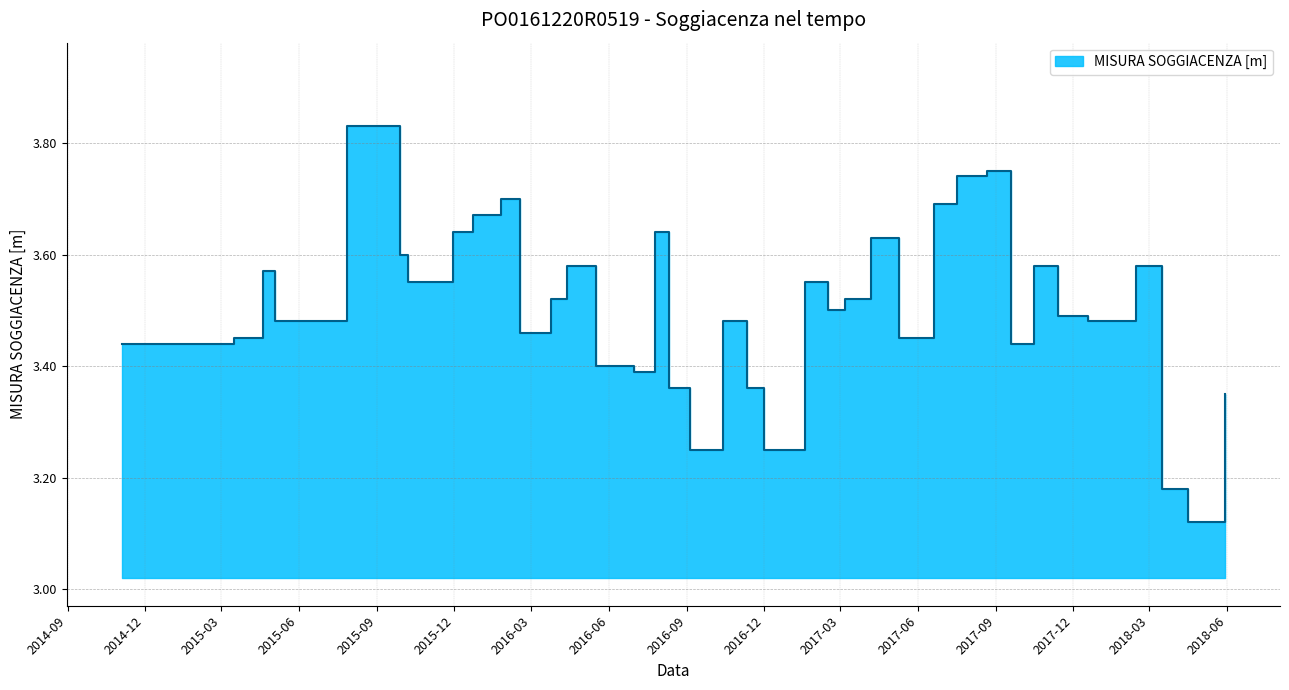

What is the difference between the values at 2015-04-20 and 2015-06-17?

0.1